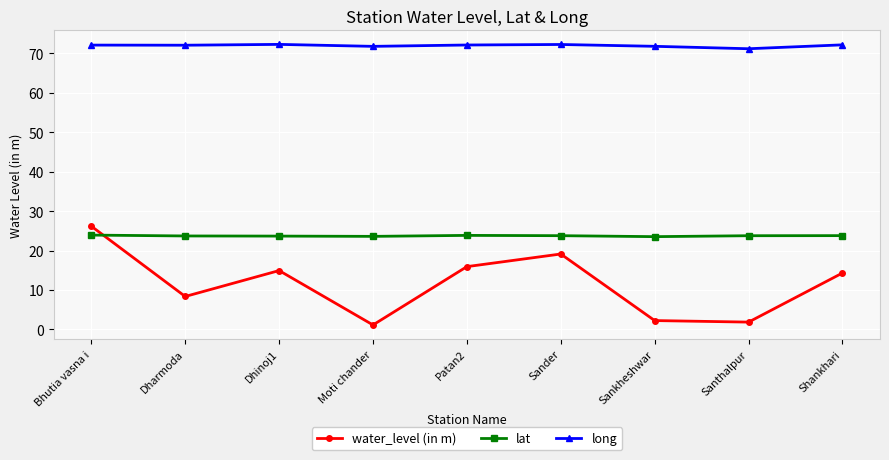

Where is the first local maximum for water_level (in m)?

Dhinoj1